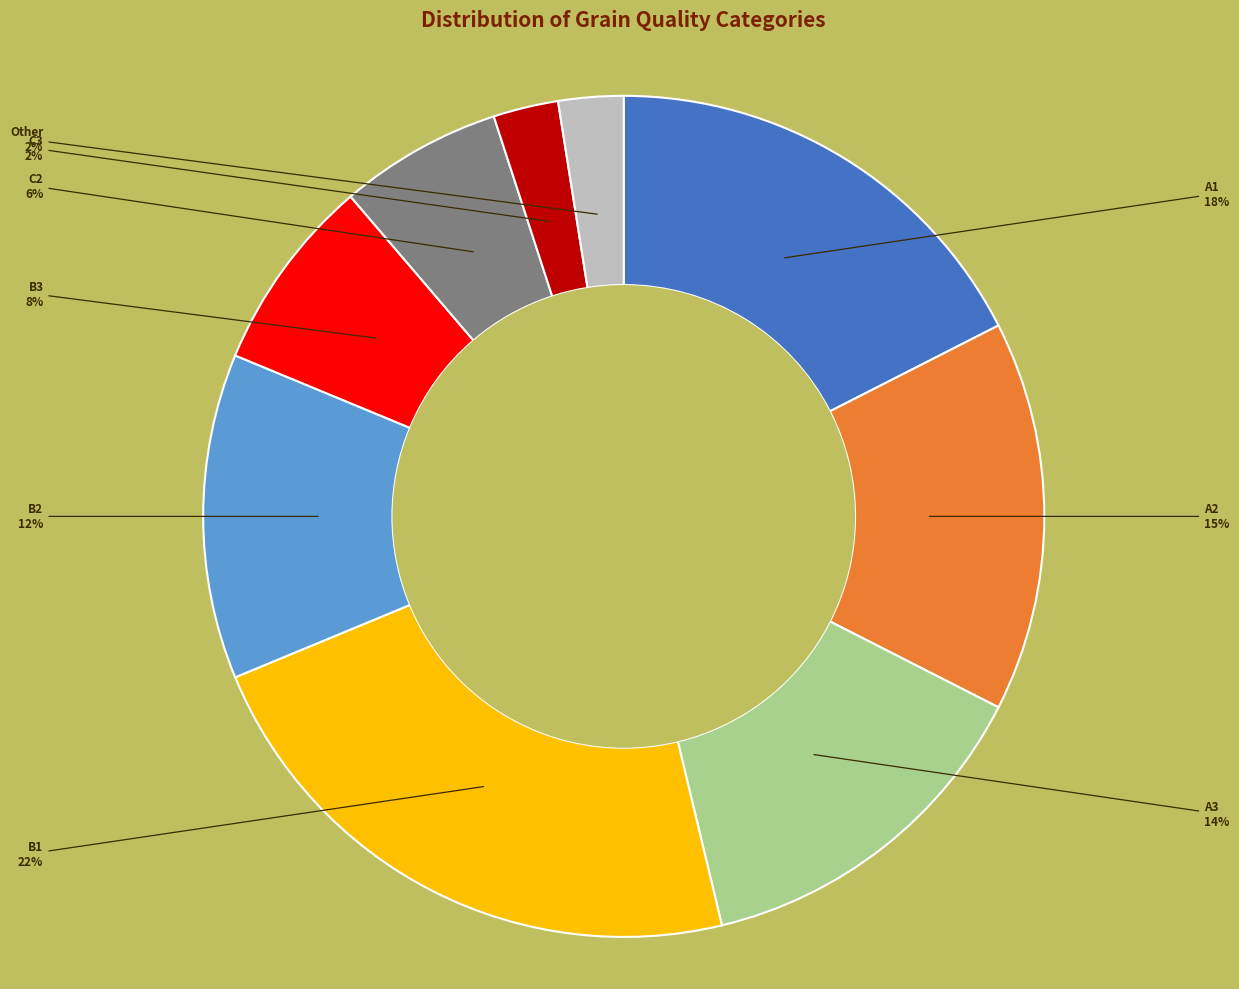

Is there any slice that represents more than half of the pie?

No